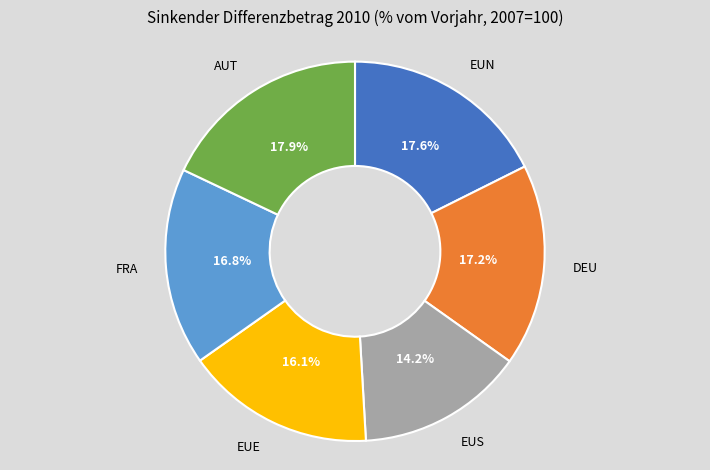

To the nearest percent, what portion does EUN represent?

18%